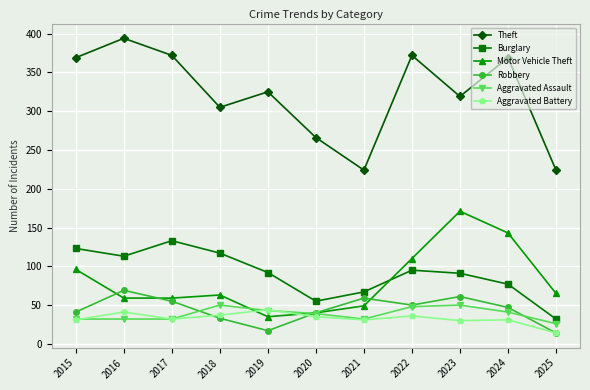

True or false: Burglary and Motor Vehicle Theft cross at least once.

True